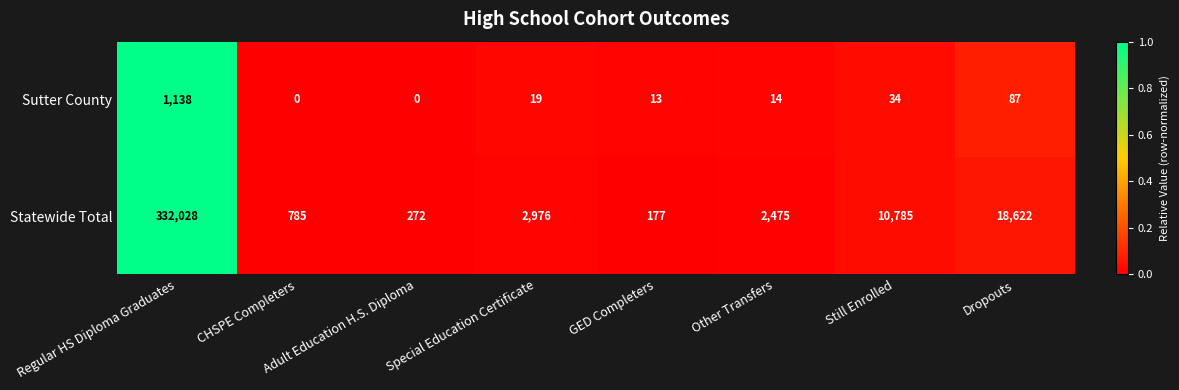

At which label is Sutter County closest to 569?

Dropouts